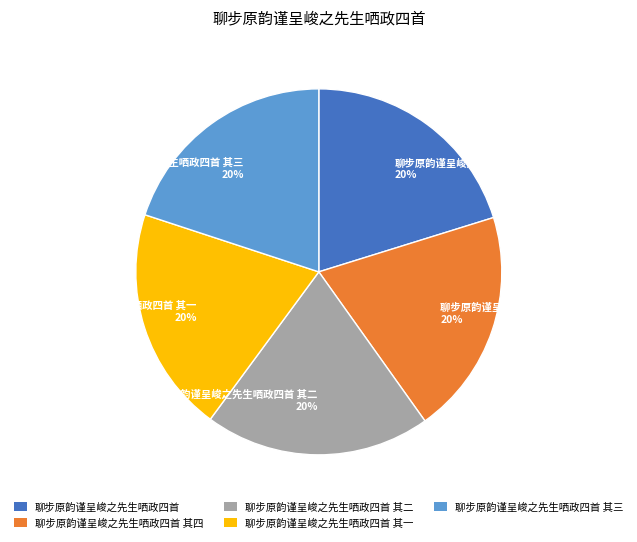

To the nearest percent, what portion does 聊步原韵谨呈峻之先生哂政四首 其三 20% represent?

20%